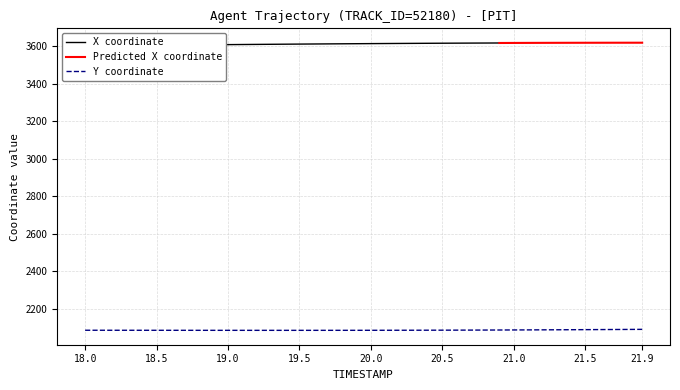

What is the difference between the maximum and minimum values?

5.3